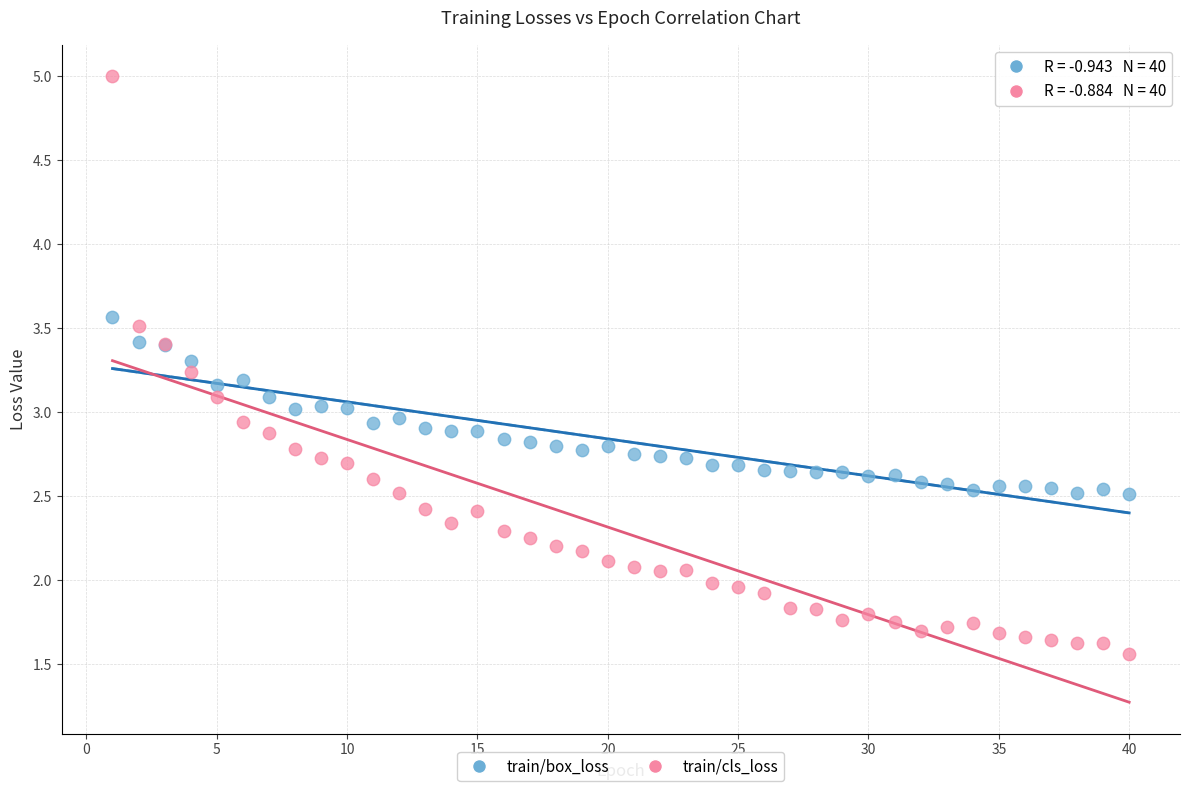

Which series reaches the minimum Y coordinate?

train/cls_loss